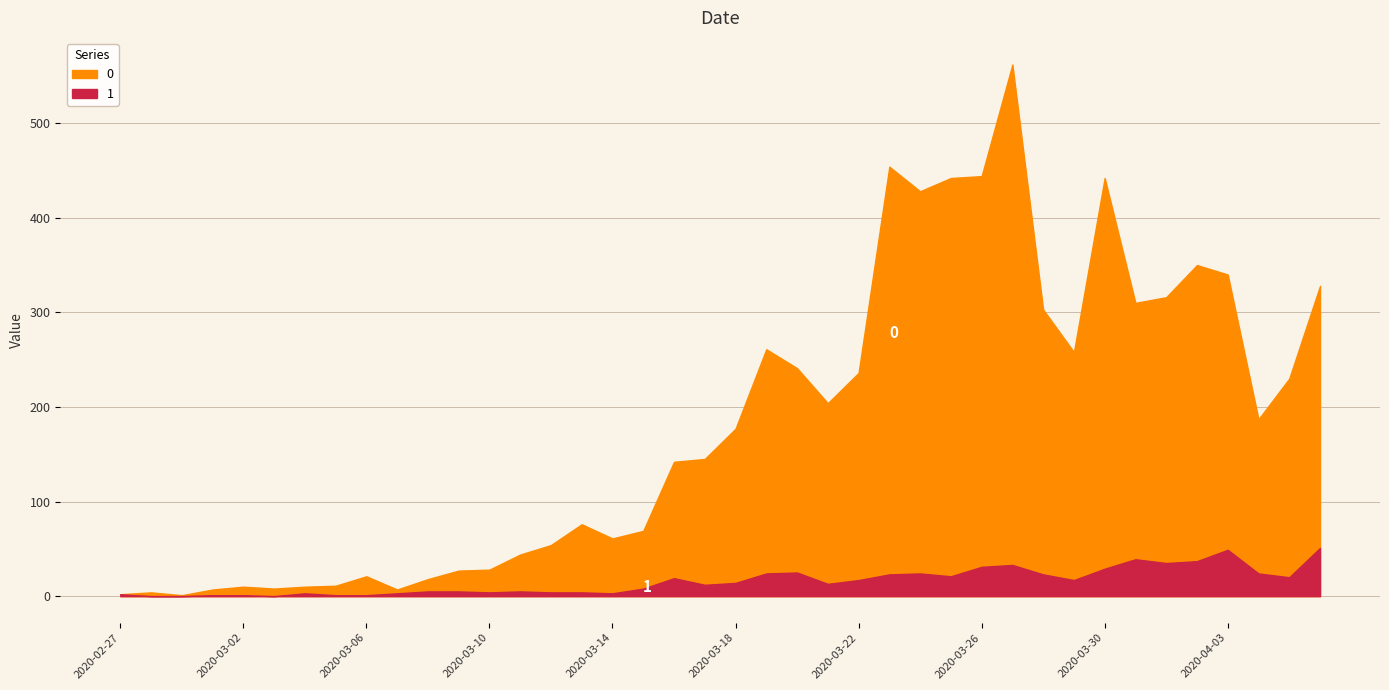

Reading left to right, what are all the values shown in this chart?

0: 2	4	1	7	10	8	10	11	21	7	18	27	28	44	54	76	61	69	142	145	177	261	241	204	236	454	428	442	444	562	303	258	442	310	316	350	340	187	230	328
1: 2	0	0	1	1	0	3	1	1	3	5	5	4	5	4	4	3	8	19	12	14	24	25	13	17	23	24	21	31	33	23	17	29	39	35	37	49	24	20	51